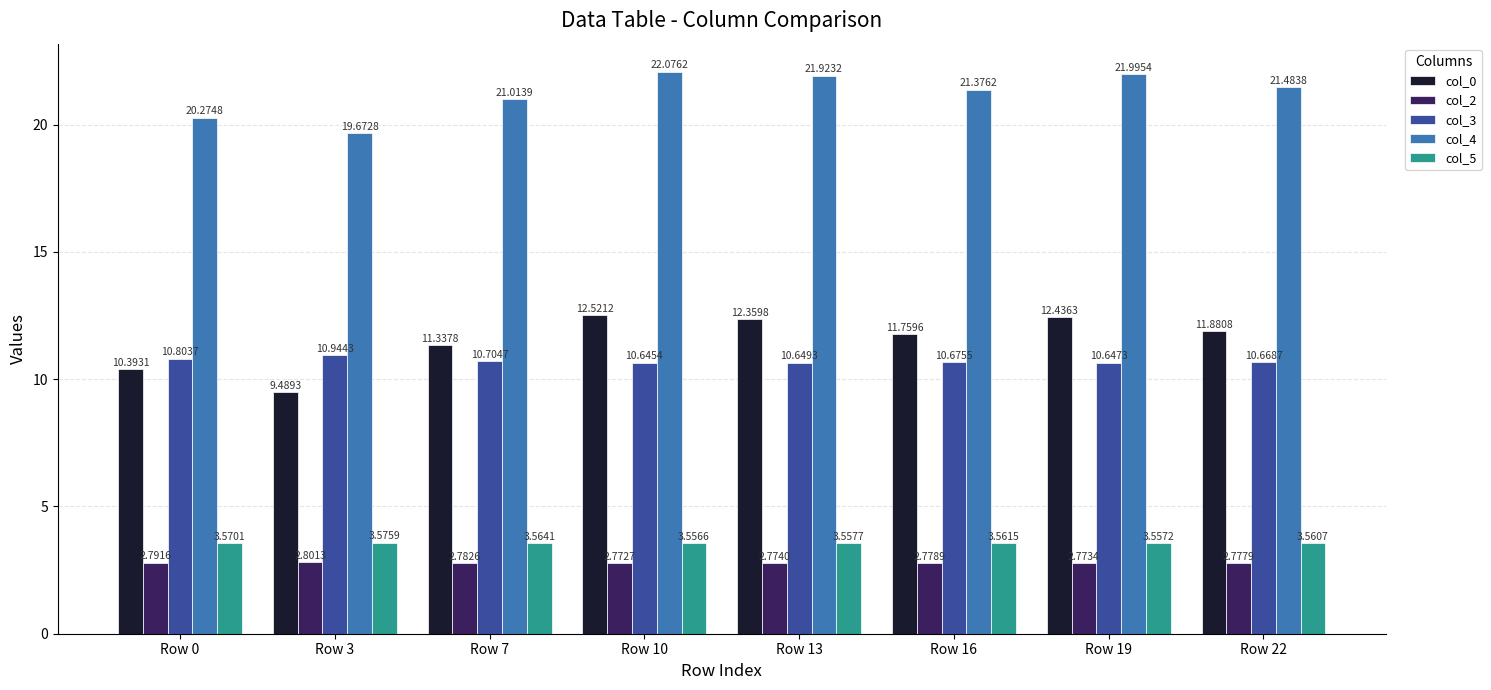

List the series in order of their peak value, highest first.

col_4, col_0, col_3, col_5, col_2